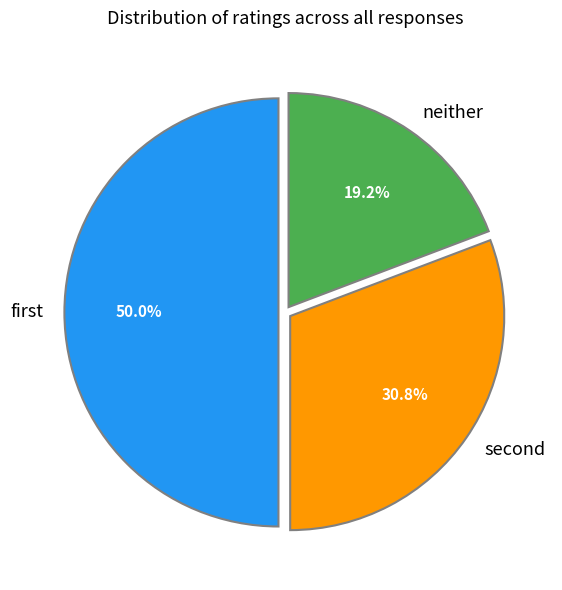

True or false: neither accounts for 19% of the total.

True